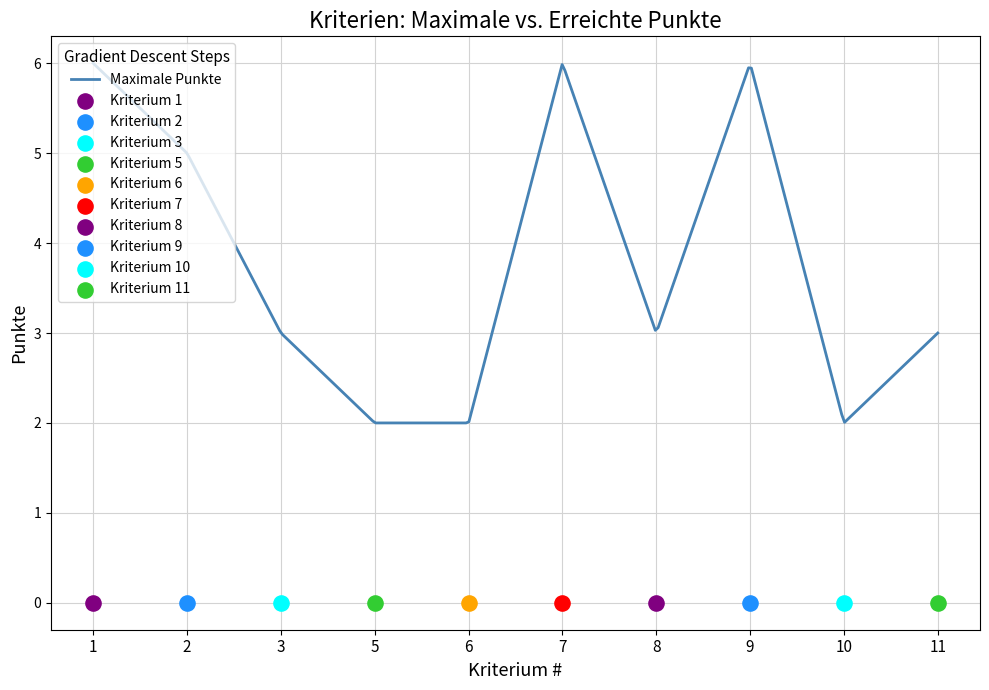

At how many categories does at least one series exceed 1?

10